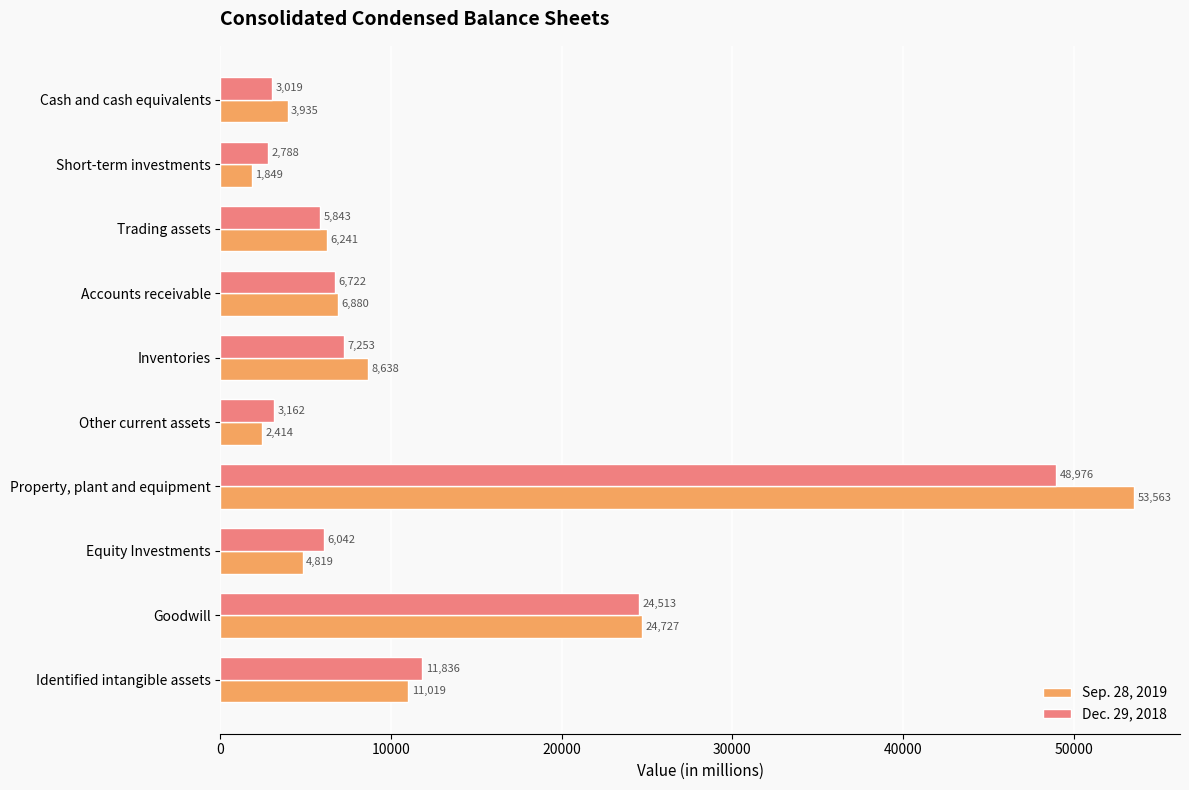

Rank the categories by Dec. 29, 2018 value from highest to lowest.

Property, plant and equipment, Goodwill, Identified intangible assets, Inventories, Accounts receivable, Equity Investments, Trading assets, Other current assets, Cash and cash equivalents, Short-term investments